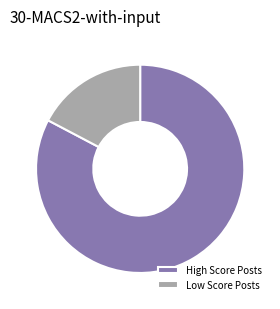

What is the largest slice in the pie chart?

High Score Posts